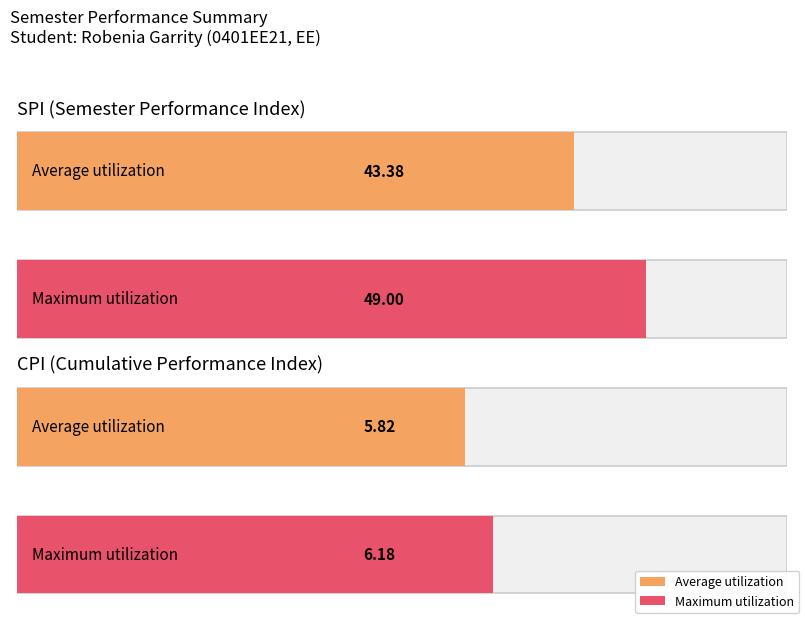

At which category does the chart reach its peak across all series?

1